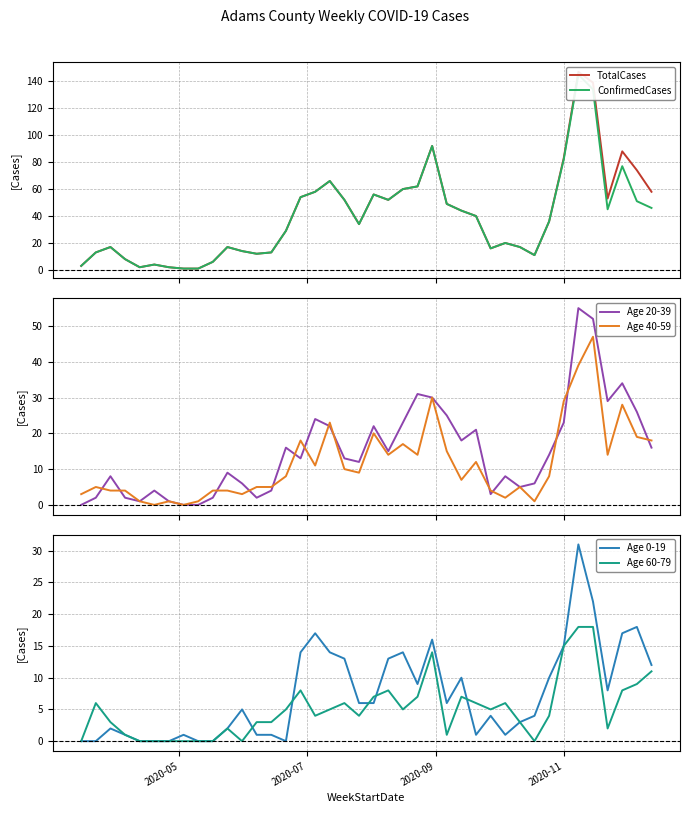

In TotalCases, how many points are lower than both neighbors (excluding endpoints)?

7